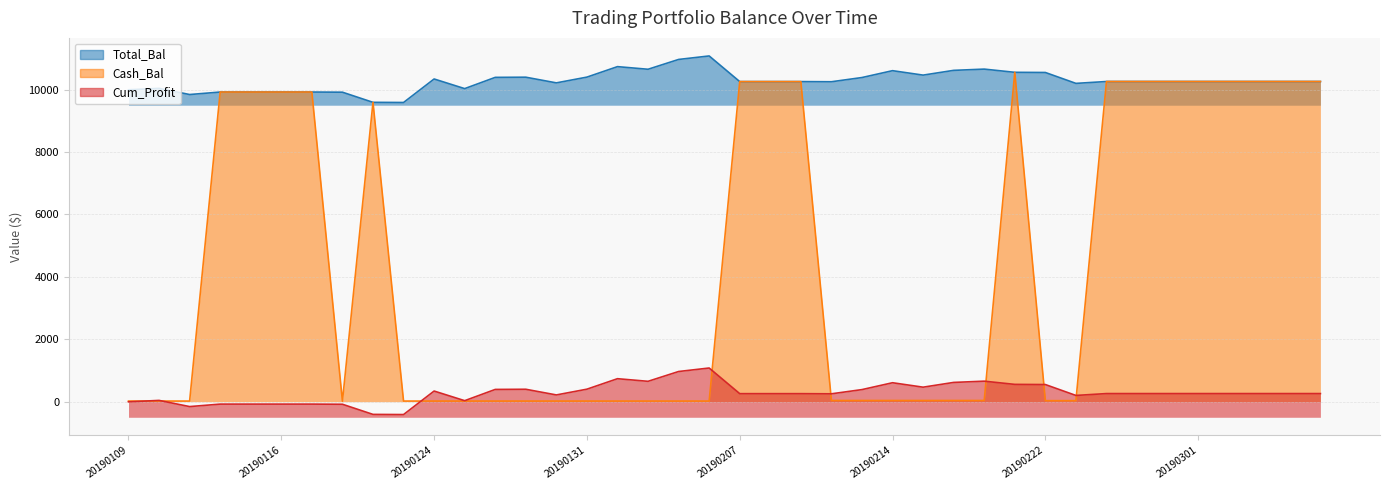

The value of Cum_Profit at 20190221 is 554.1. True or false?

True